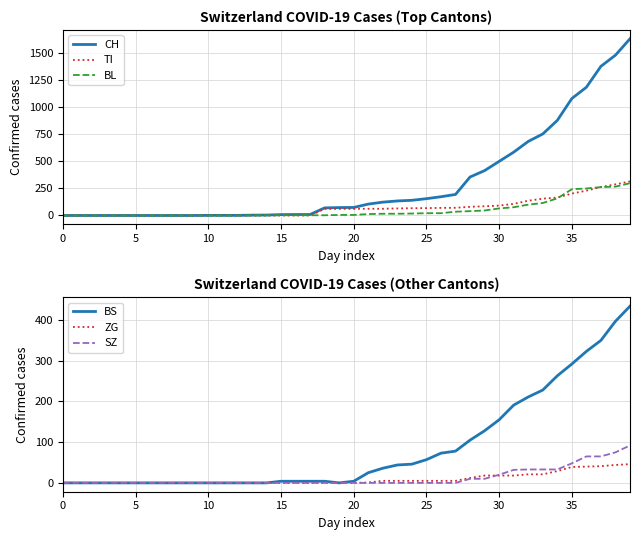

How many values in ZG are above zero?

19